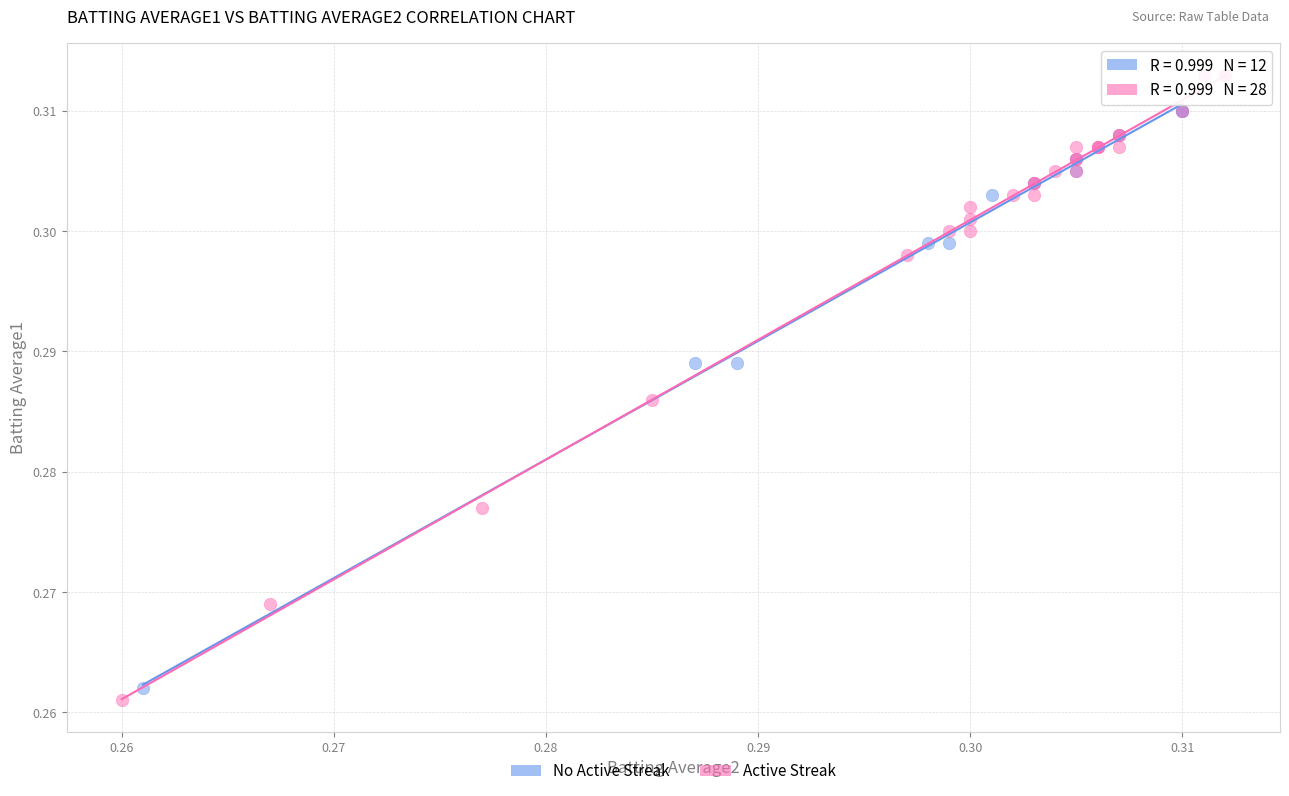

Which series contains the highest Y value?

Active Streak